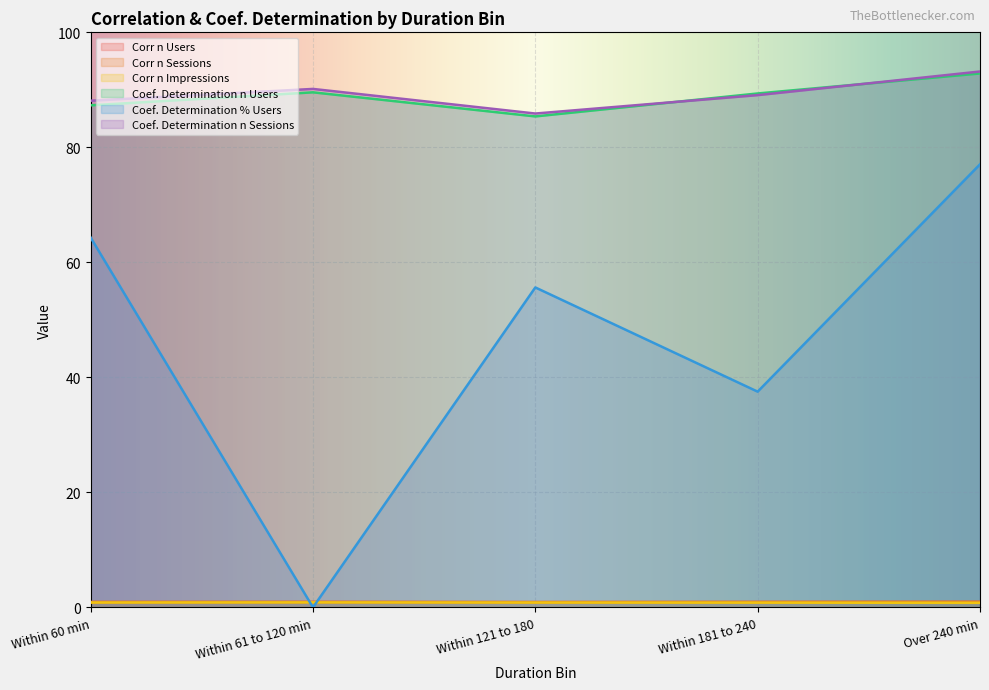

What is the sum of all Corr n Impressions values?

4.2